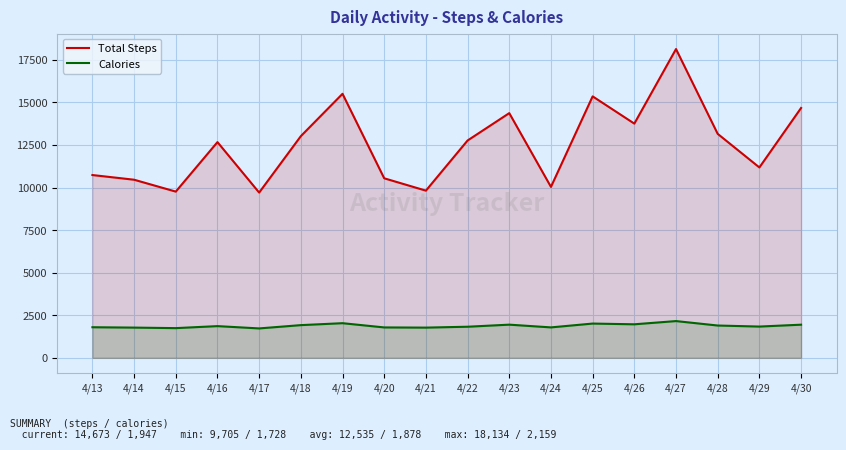

Reading left to right, transcribe all the data shown in this chart.

Total Steps: 10735	10460	9762	12669	9705	13019	15506	10544	9819	12764	14371	10039	15355	13755	18134	13154	11181	14673
Calories: 1797	1776	1745	1863	1728	1921	2035	1786	1775	1827	1949	1788	2013	1970	2159	1898	1837	1947